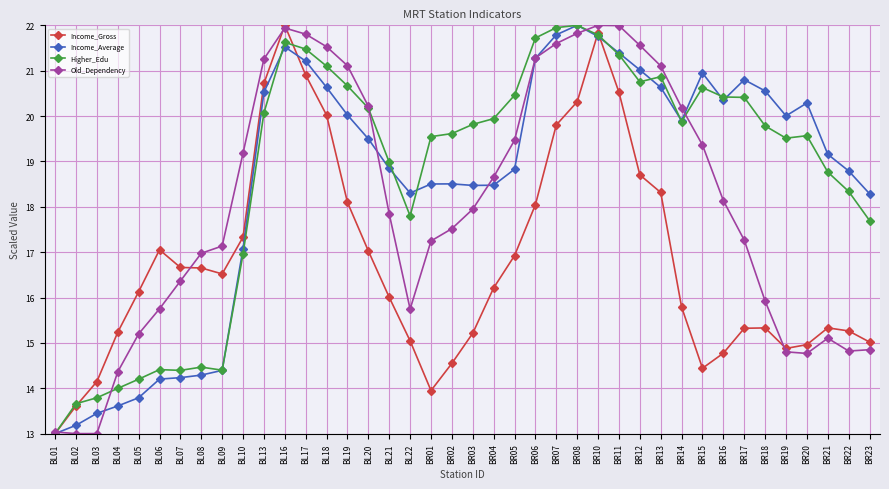

Where is Old_Dependency nearest to the value 17?

BL08